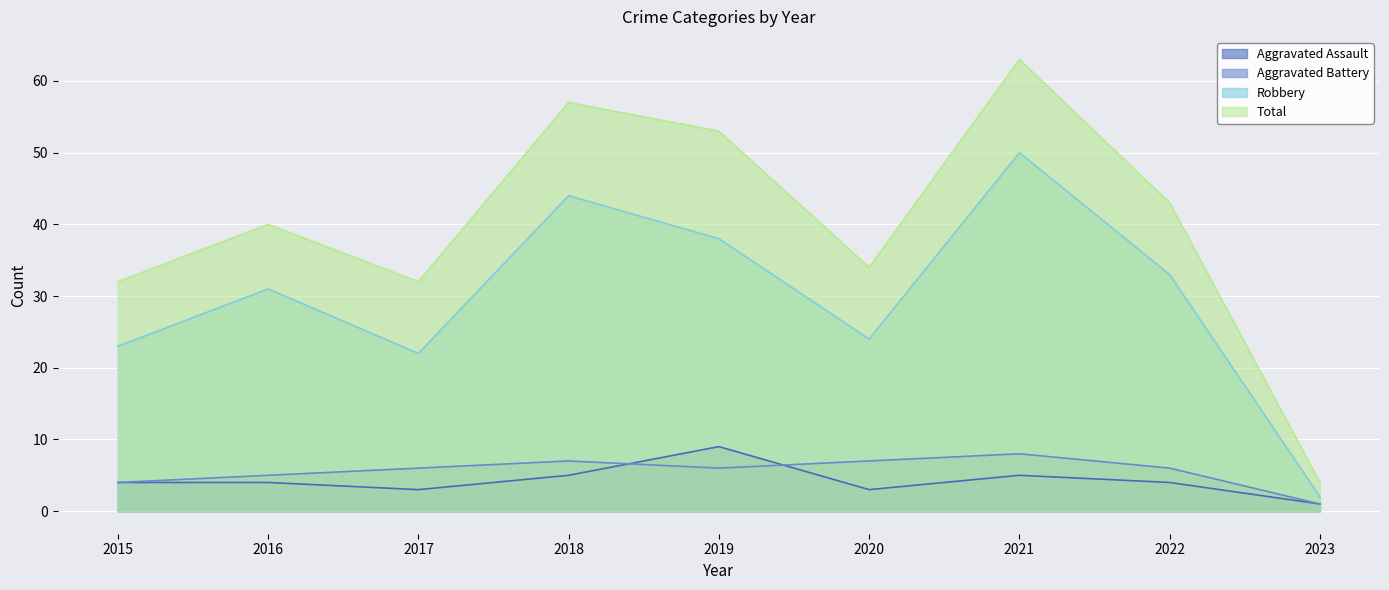

True or false: Total and Aggravated Assault cross at least once.

False